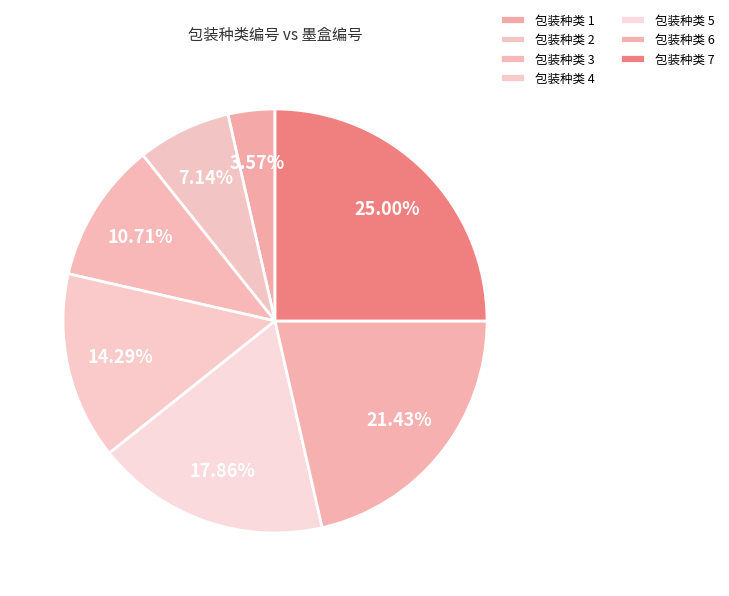

How many segments does this pie chart have?

7